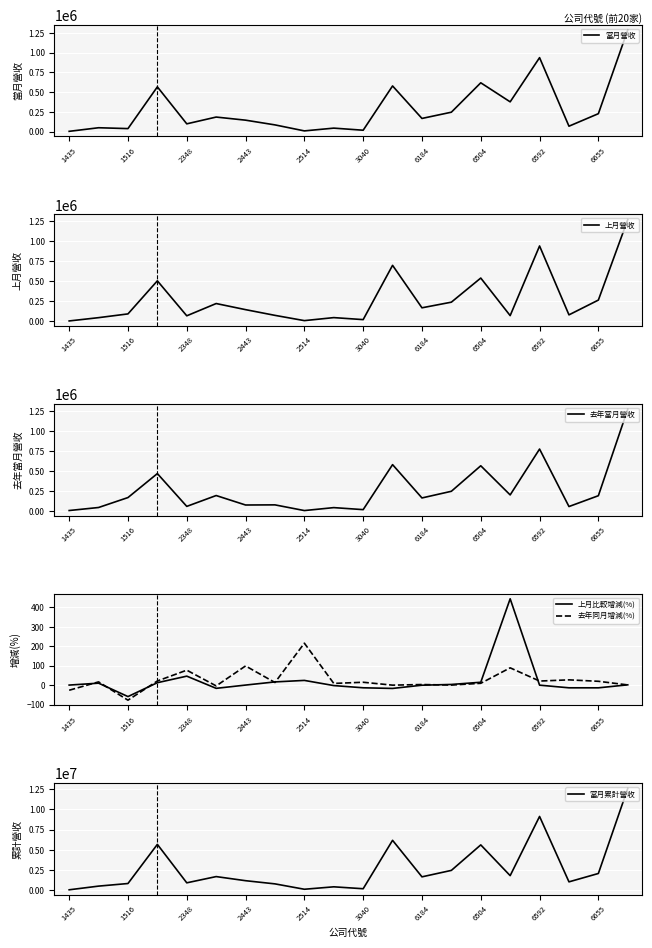

List the series in order of their peak value, highest first.

當月累計營收, 當月營收, 去年當月營收, 上月營收, 上月比較增減(%), 去年同月增減(%)